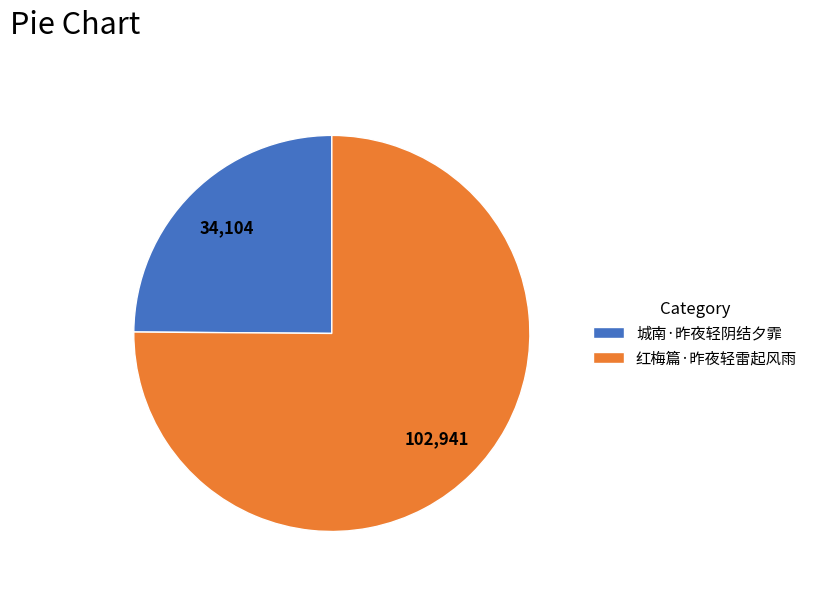

Rank the categories by value from highest to lowest.

红梅篇·昨夜轻雷起风雨, 城南·昨夜轻阴结夕霏